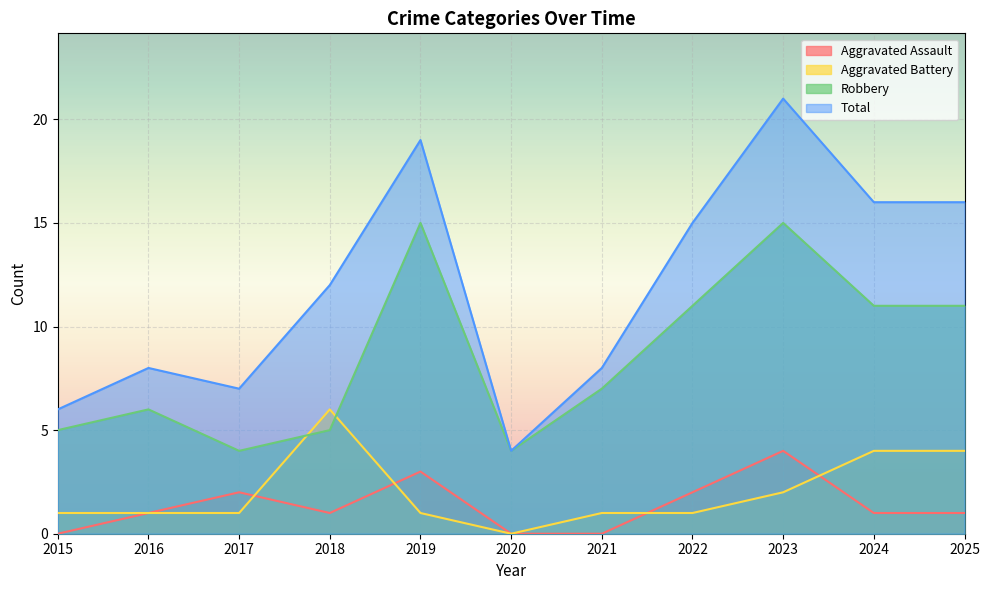

Reading left to right, list all the values displayed in this chart.

Aggravated Assault: 2015=0	2016=1	2017=2	2018=1	2019=3	2020=0	2021=0	2022=2	2023=4	2024=1	2025=1
Aggravated Battery: 2015=1	2016=1	2017=1	2018=6	2019=1	2020=0	2021=1	2022=1	2023=2	2024=4	2025=4
Robbery: 2015=5	2016=6	2017=4	2018=5	2019=15	2020=4	2021=7	2022=11	2023=15	2024=11	2025=11
Total: 2015=6	2016=8	2017=7	2018=12	2019=19	2020=4	2021=8	2022=15	2023=21	2024=16	2025=16